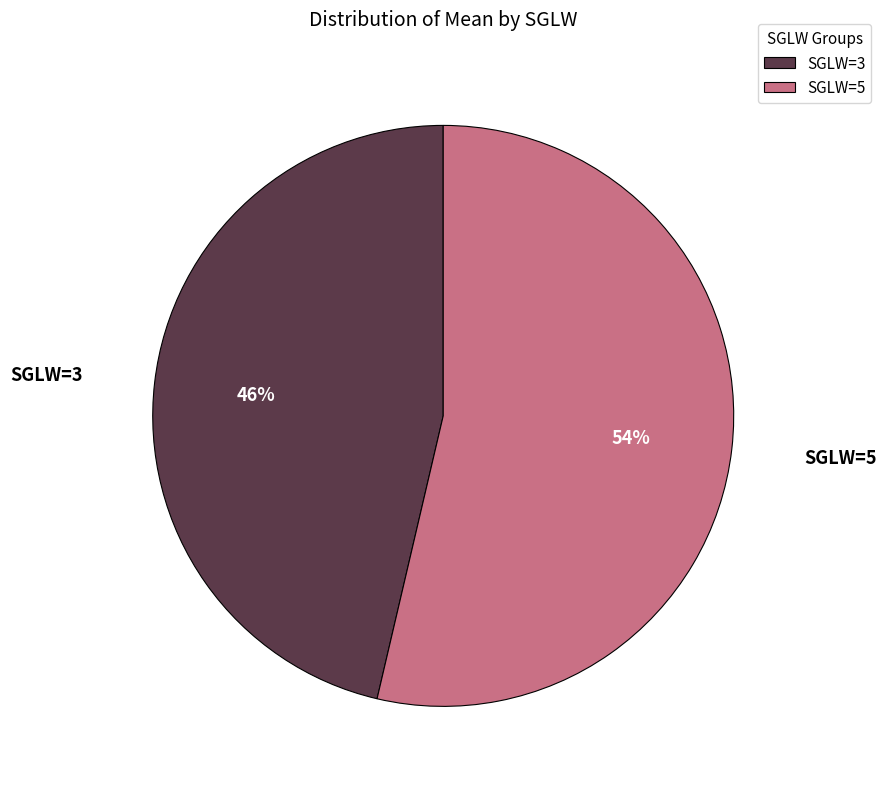

To the nearest percent, what portion does SGLW=5 represent?

54%